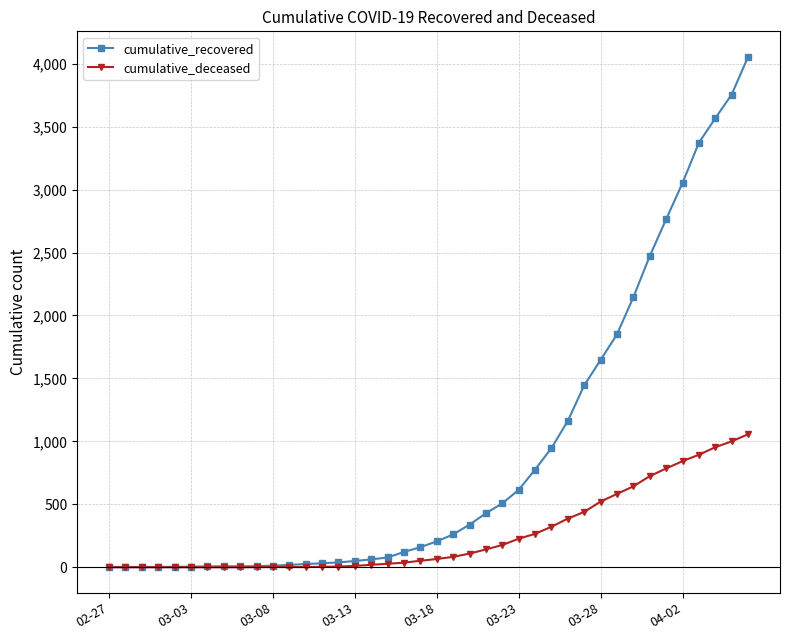

What is the maximum value for cumulative_recovered?

4054